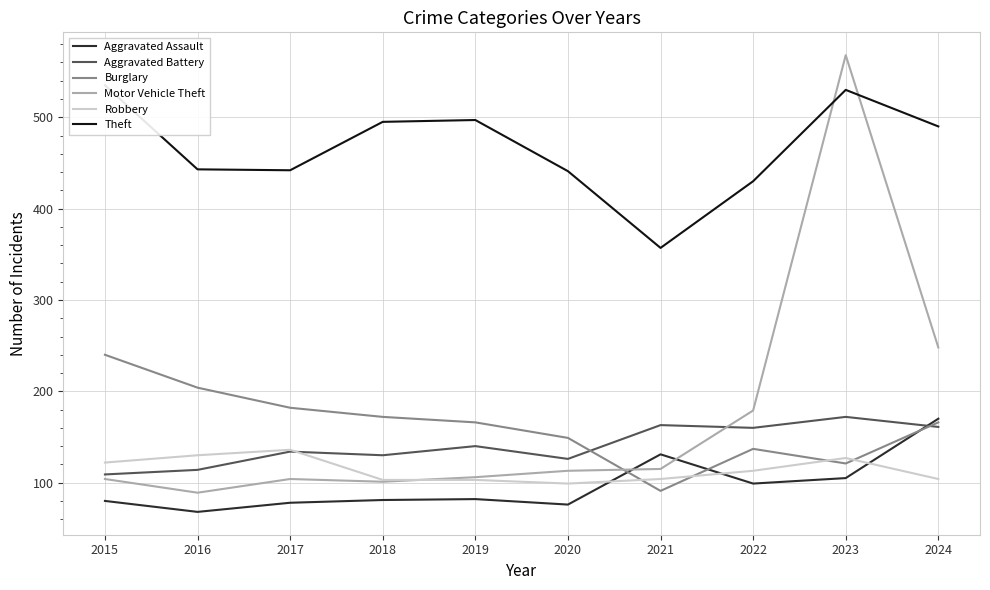

What is the sum of the Theft values at 2023 and 2018?

1025